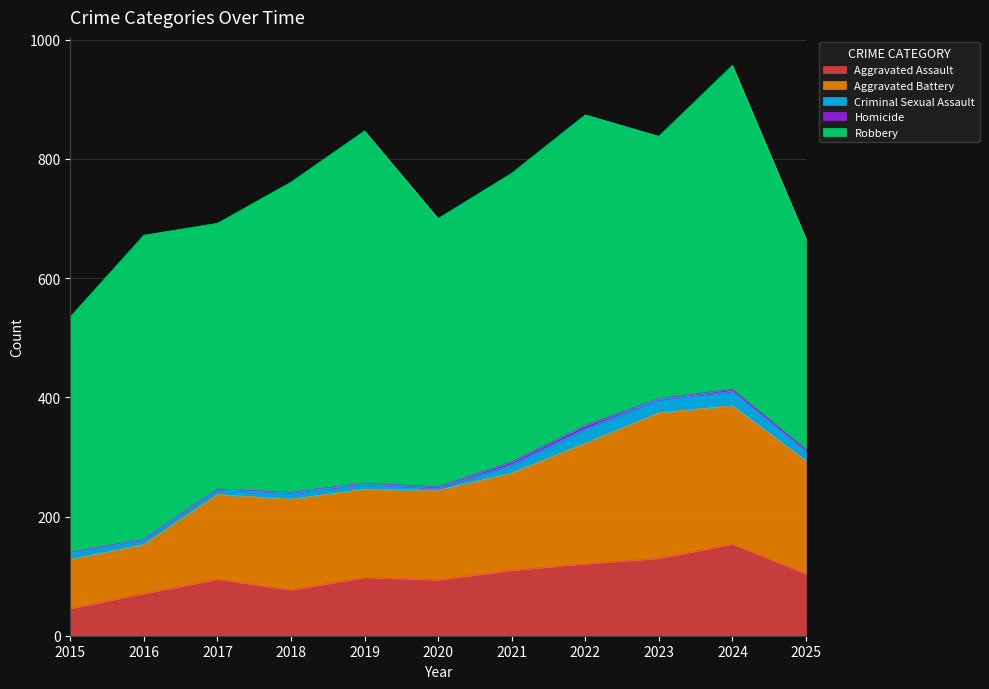

Which has a higher value, 2019 or 2025?

2025